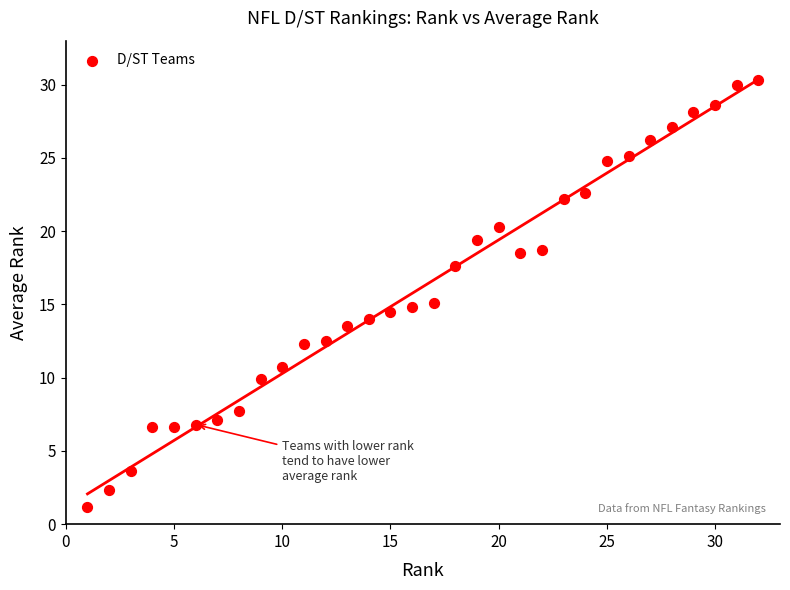

What is the range of X values (max minus min)?

31.0